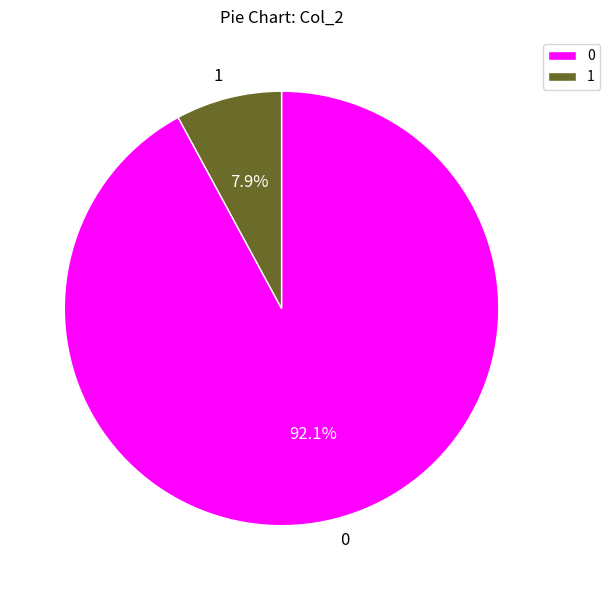

Is it true that 1 is 19% of the pie?

False